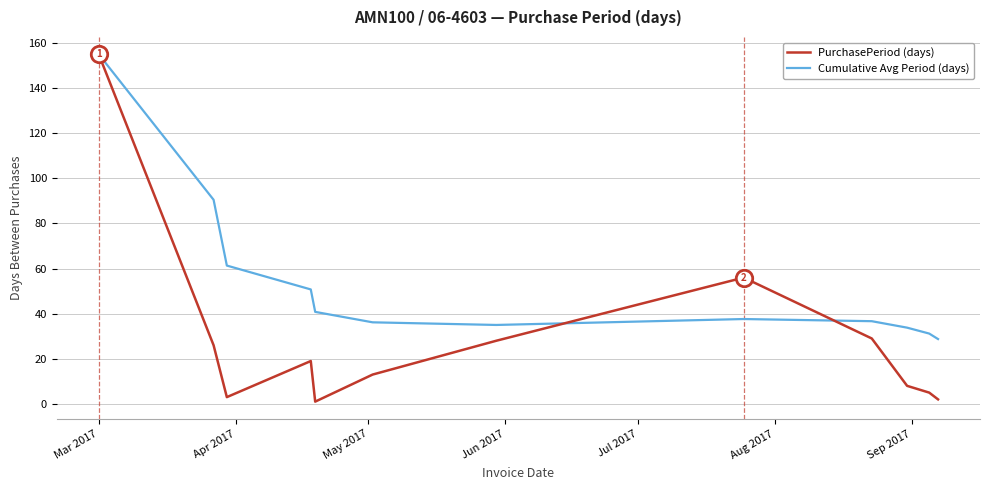

Which series has the largest total across all categories?

Cumulative Avg Period (days)